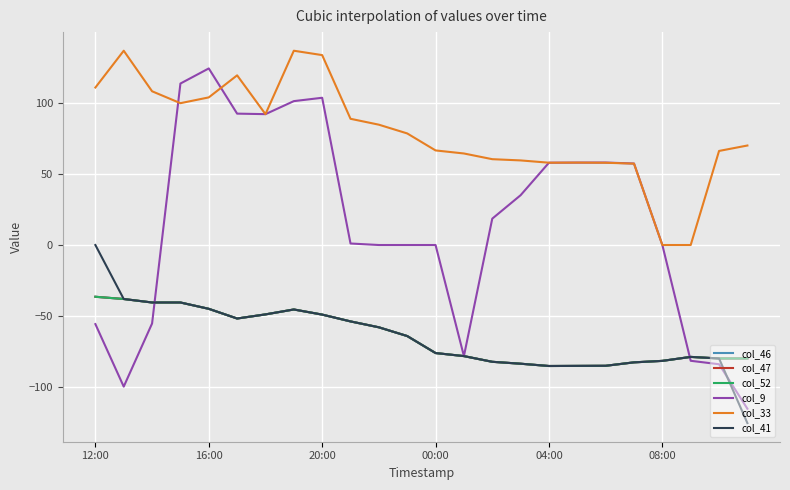

Does the chart display data point markers on the line(s)?

No